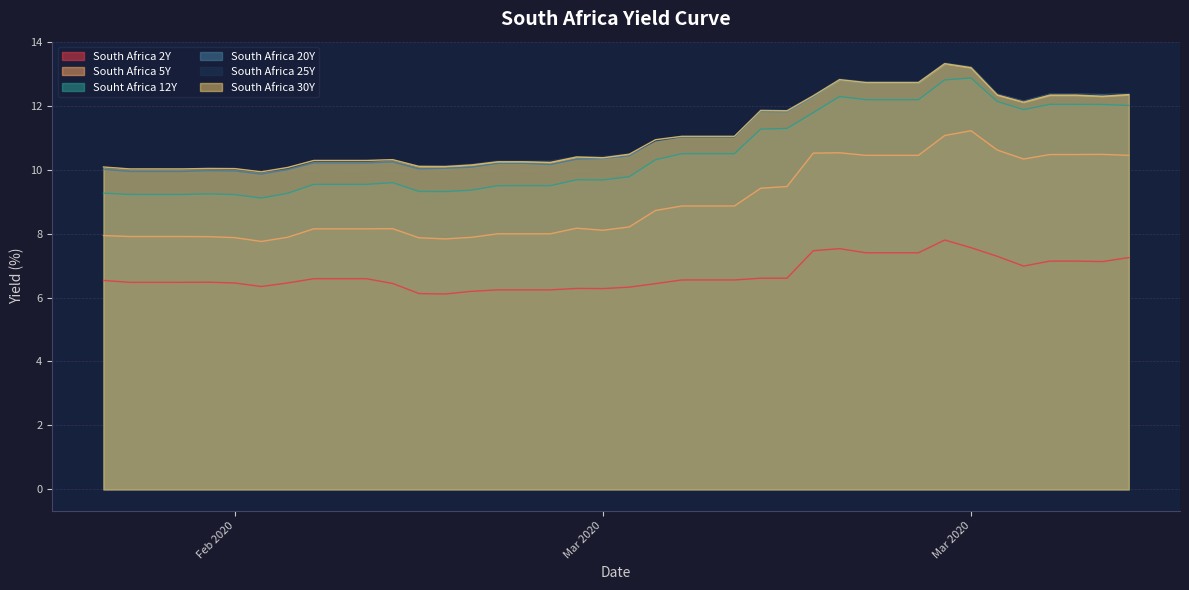

How many interior local valleys does the South Africa 2Y series have?

5